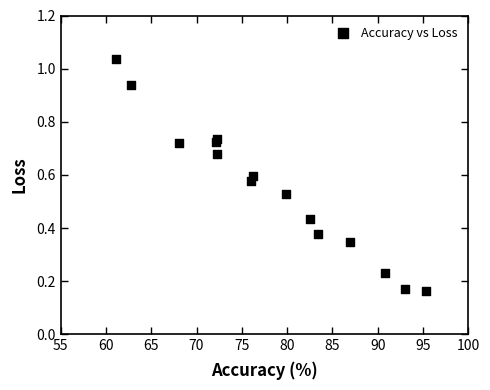

What is the range of X values (max minus min)?

34.2